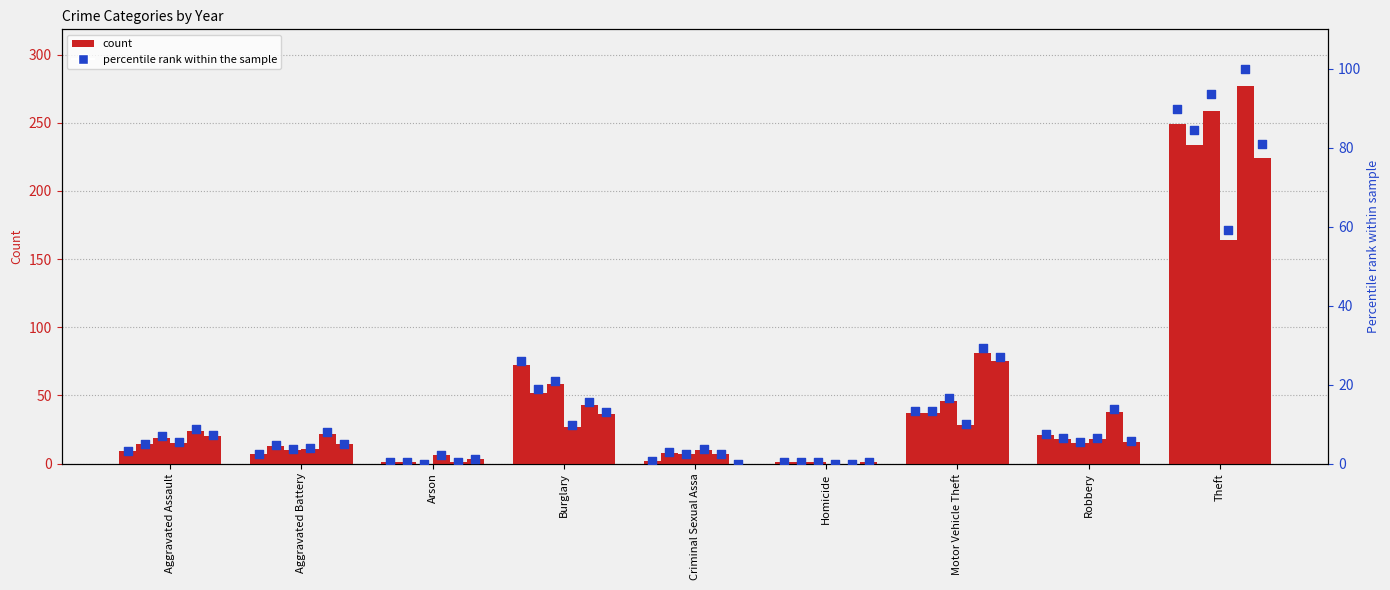

Approximately how many times larger is the value at Motor Vehicle Theft compared to Theft?

0.1